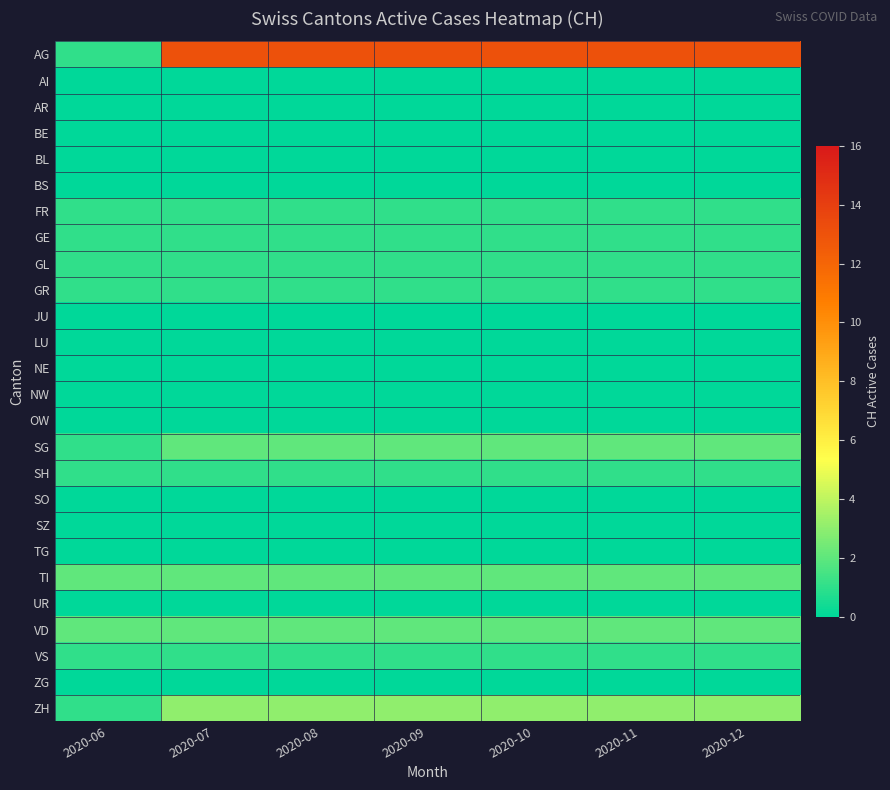

Which series has the largest total across all categories?

AG